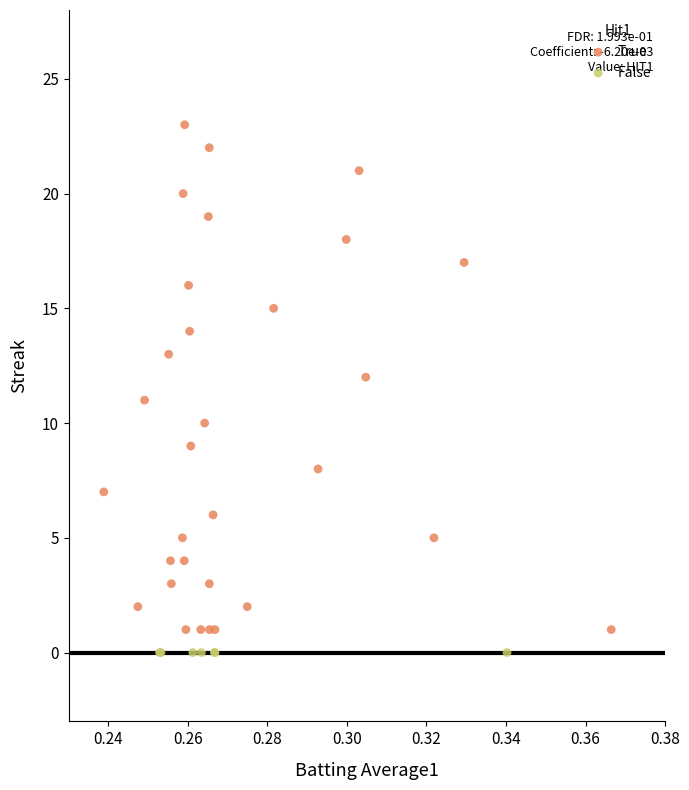

Which series reaches the maximum Y coordinate?

True